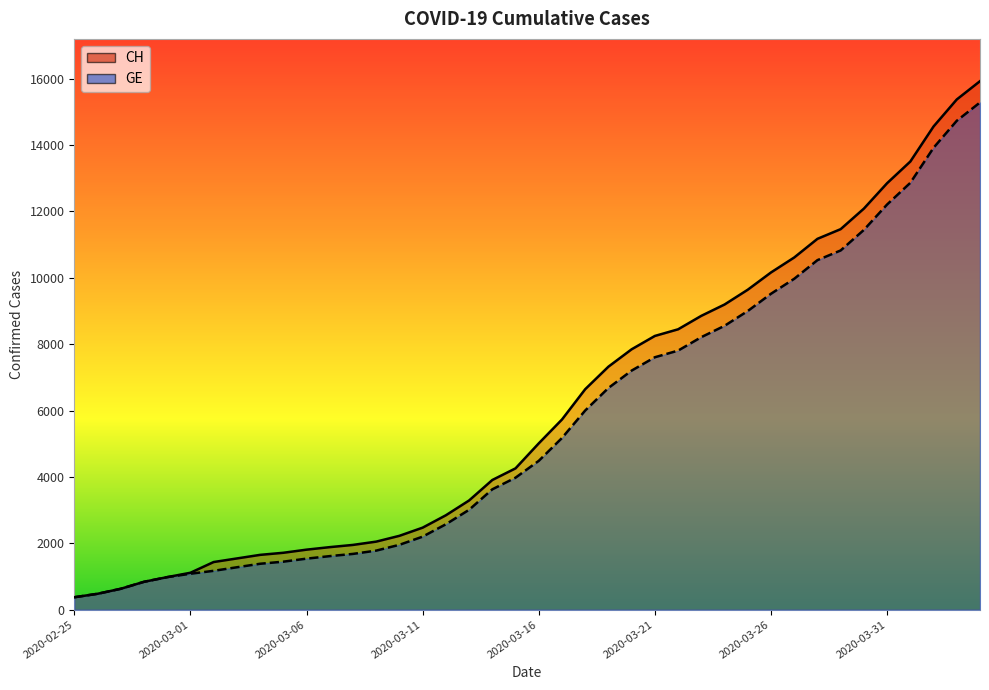

How many lines are shown in the chart?

2